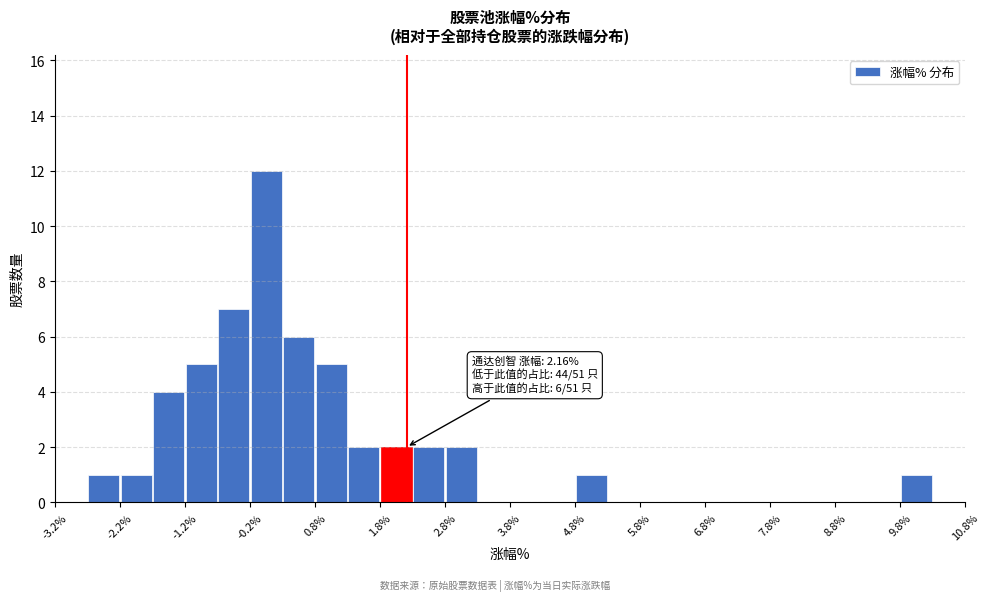

Over which range of the x-axis is the bar tallest?

-0.25 to 0.25